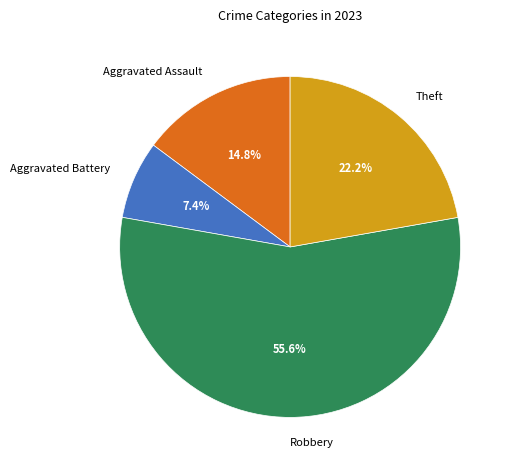

Between Aggravated Assault and Aggravated Battery, which is larger?

Aggravated Assault